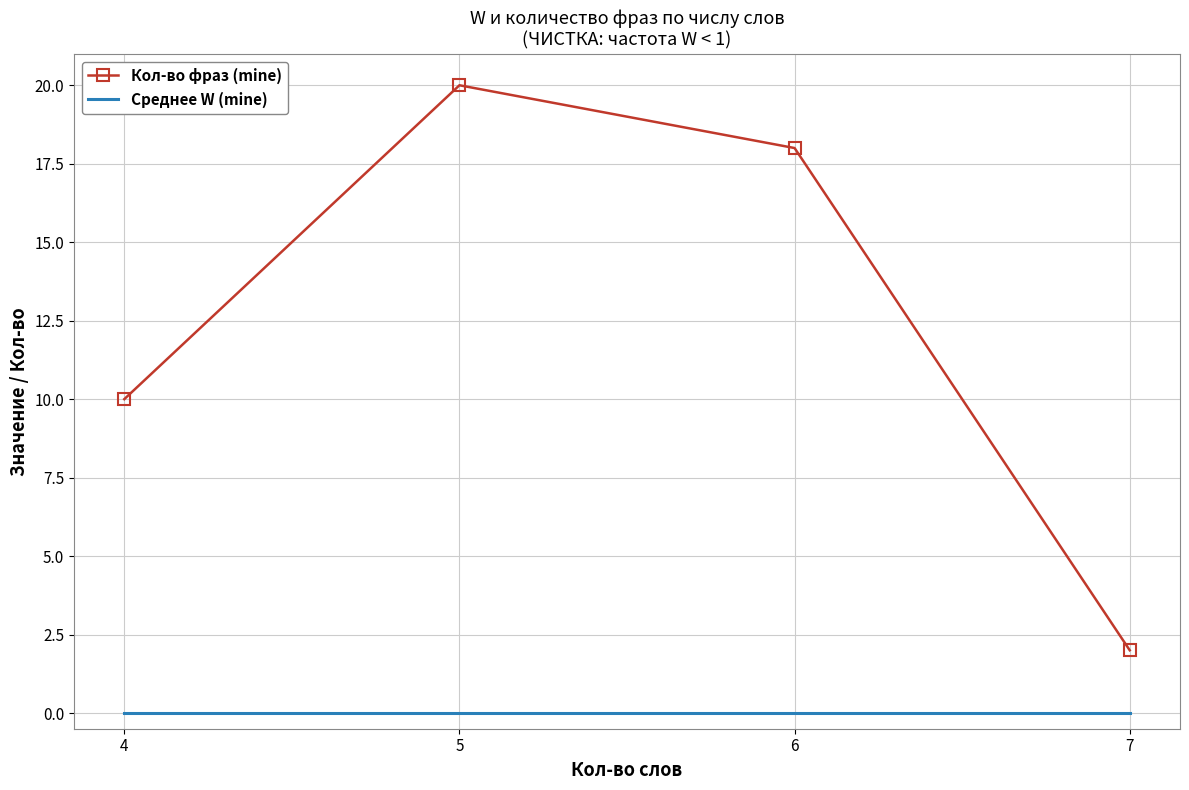

Rank the series at 7 from highest to lowest value.

Кол-во фраз (mine), Среднее W (mine)